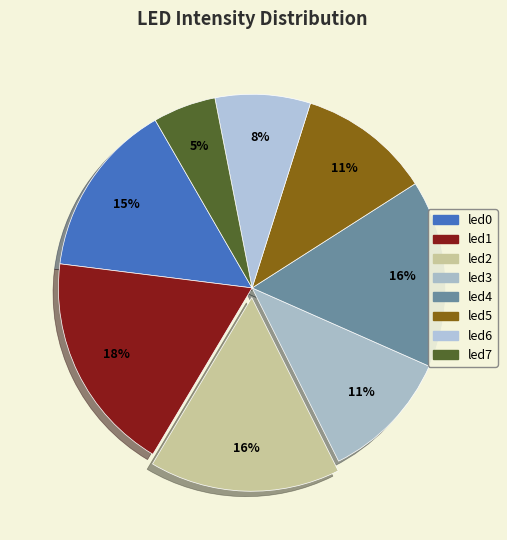

True or false: led1 accounts for 6% of the total.

False